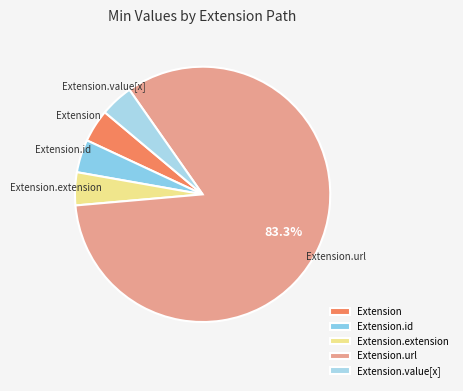

Do Extension.extension and Extension together represent more than half of the pie?

No